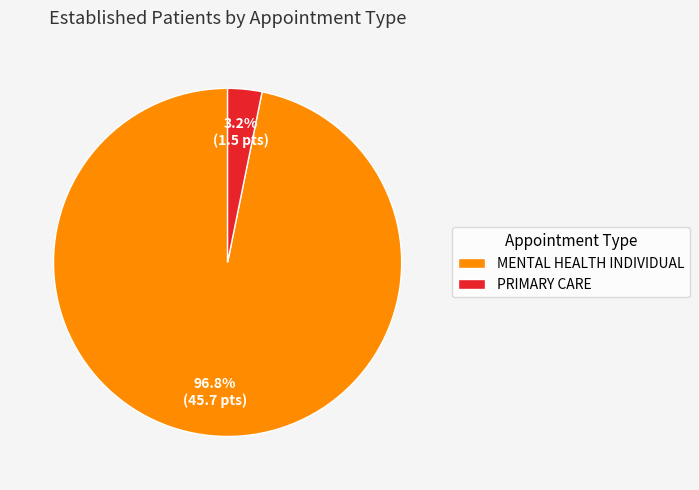

Rank the categories by value from highest to lowest.

MENTAL HEALTH INDIVIDUAL, PRIMARY CARE